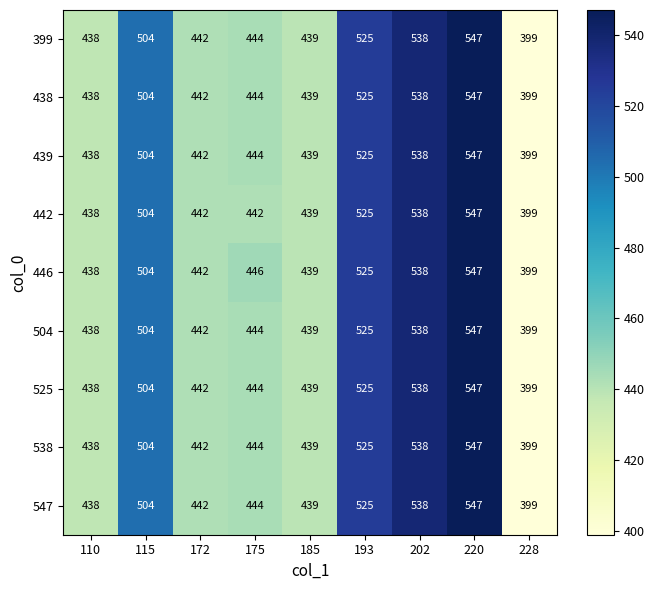

What is the greatest value displayed?

547